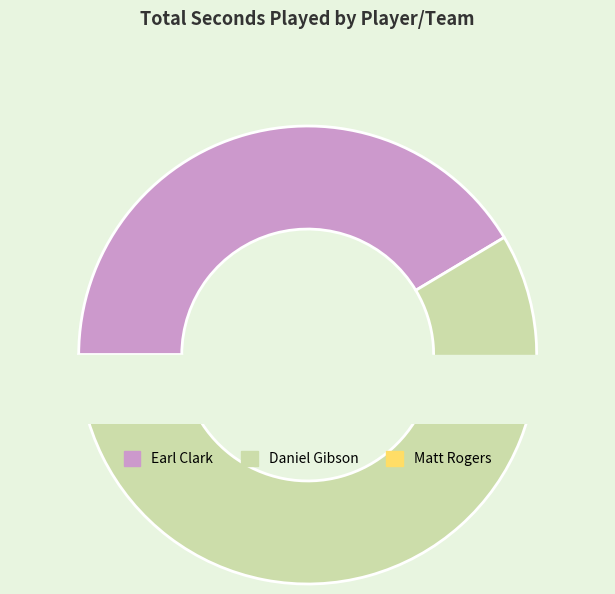

What is the largest slice in the pie chart?

Daniel Gibson (1610612739)